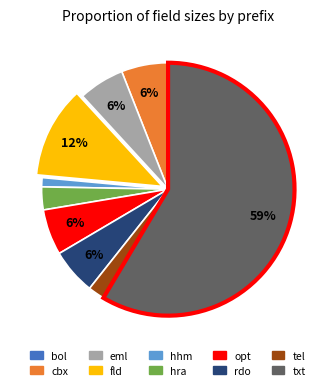

To the nearest percent, what percentage of the pie is hhm?

1%